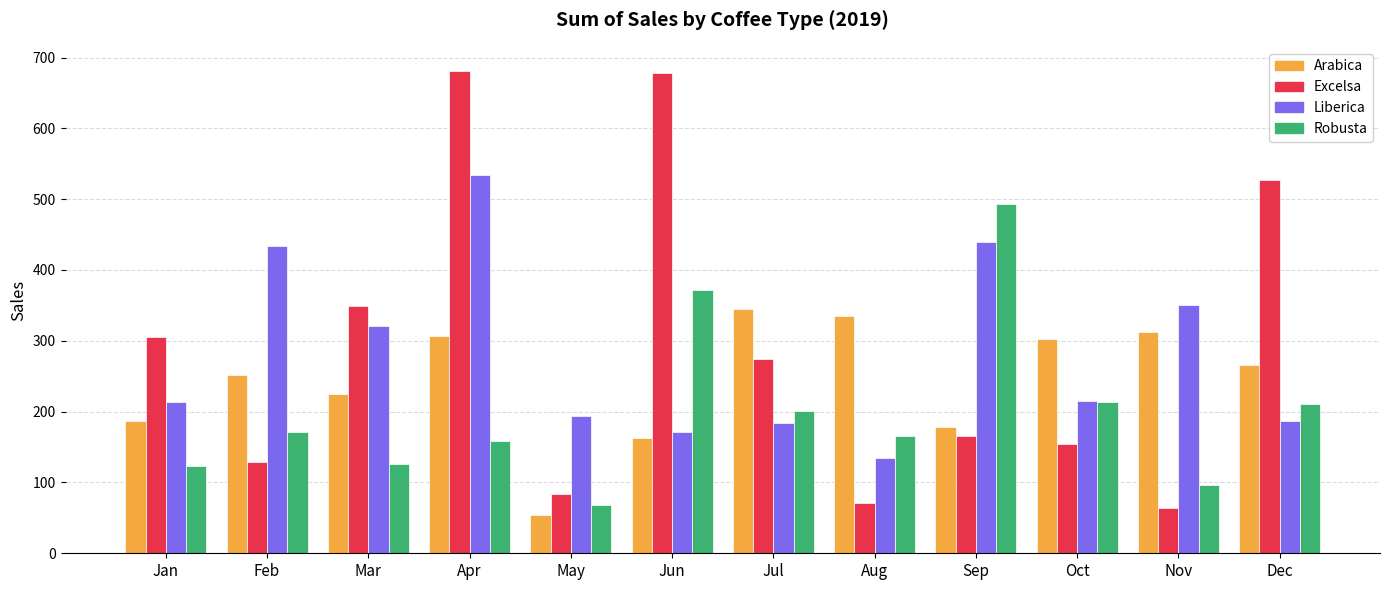

Is the value of Liberica at Jul greater than the value of Arabica at Jul?

No